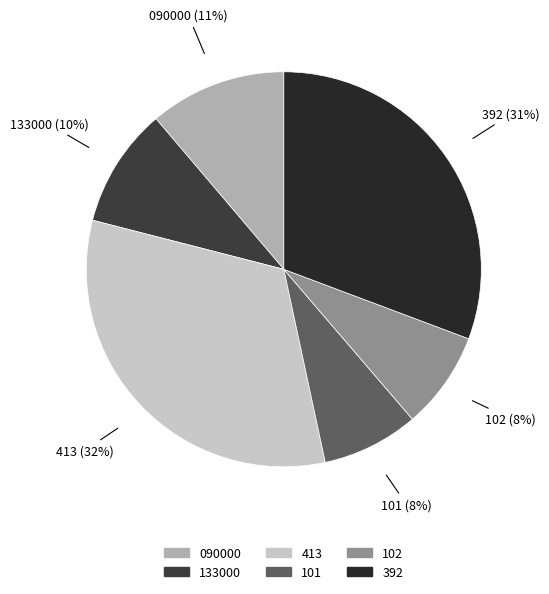

What is the largest slice in the pie chart?

413